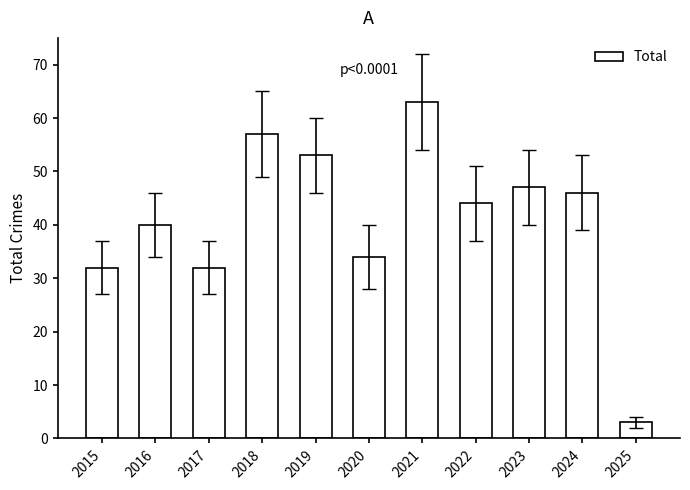

What is the approximate value at 2016?

40